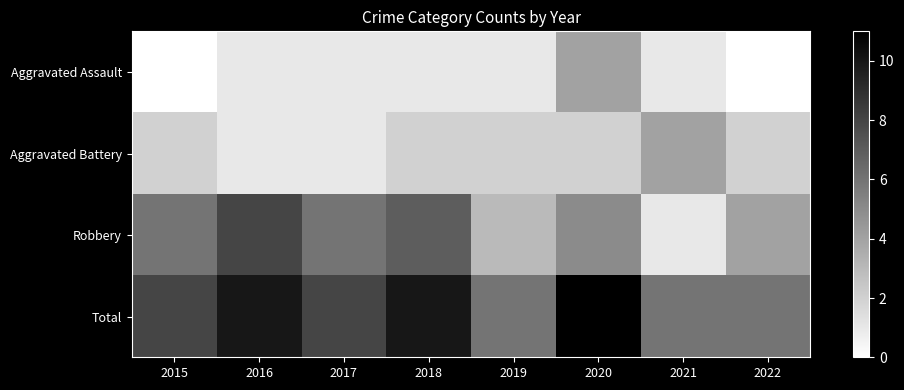

Rank the series at 2017 from lowest to highest value.

Aggravated Assault, Aggravated Battery, Robbery, Total